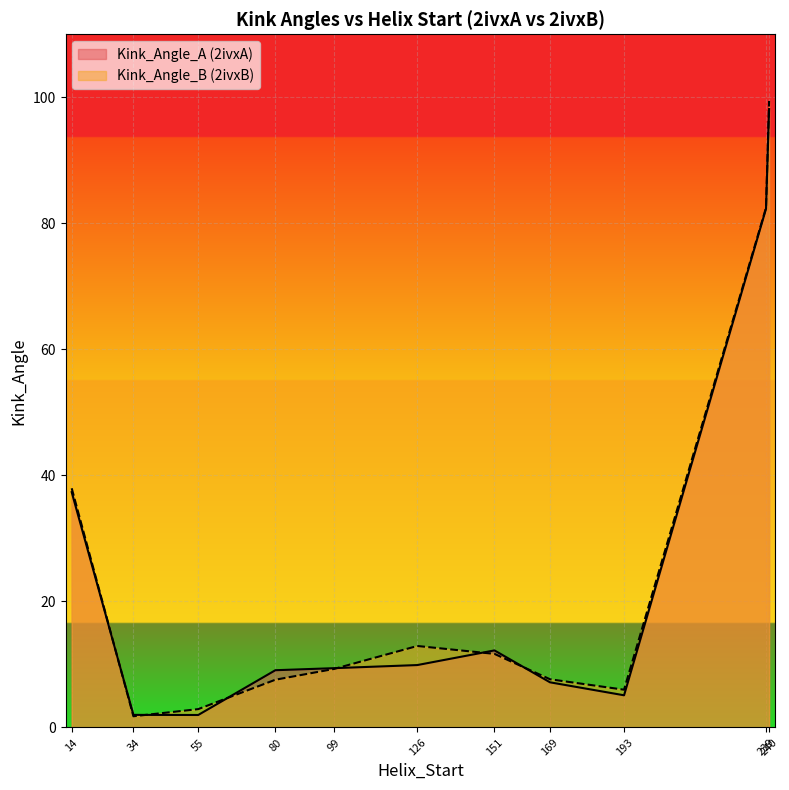

How many data points does each series have?

11